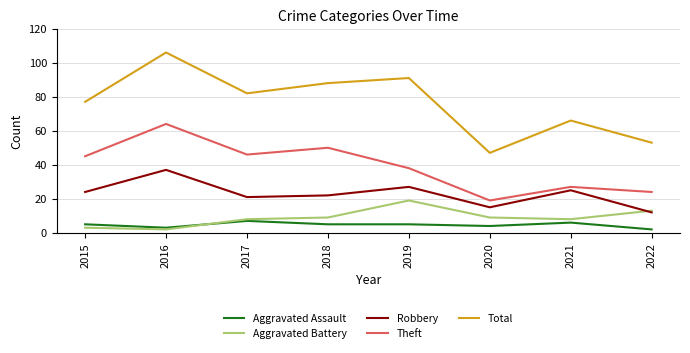

True or false: Robbery has more than 1 interior local peaks.

True